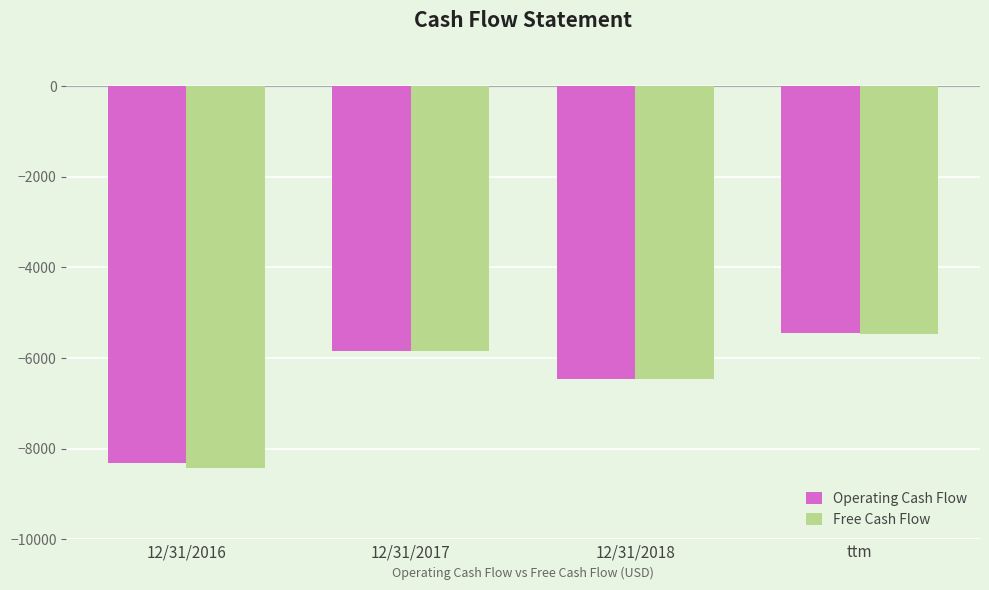

At which category is the sum across all series the highest?

ttm